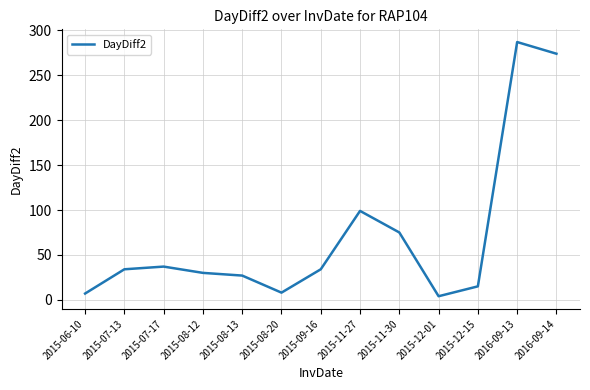

What is the difference between the maximum and minimum values?

283